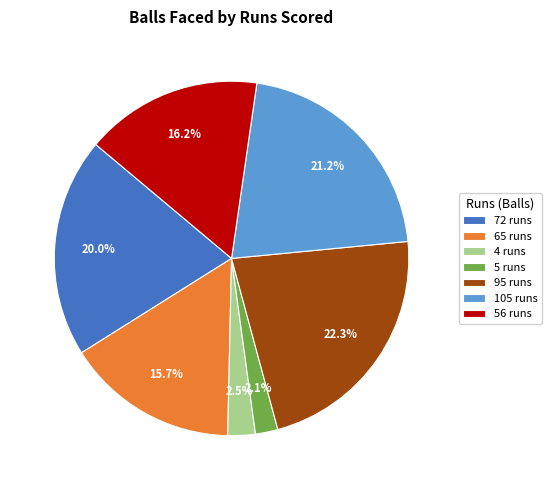

Is there any slice that represents more than half of the pie?

No